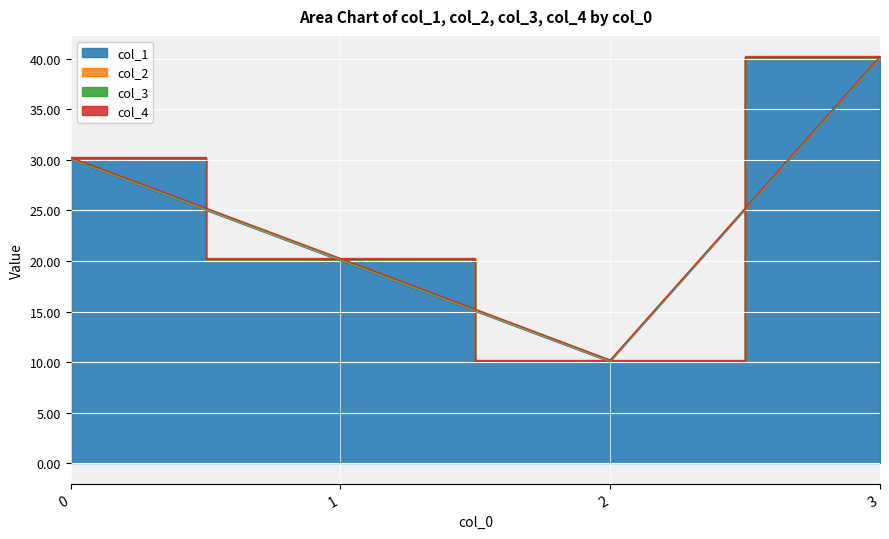

What is the value of the col_1 point at the 4th from the left?

40.0